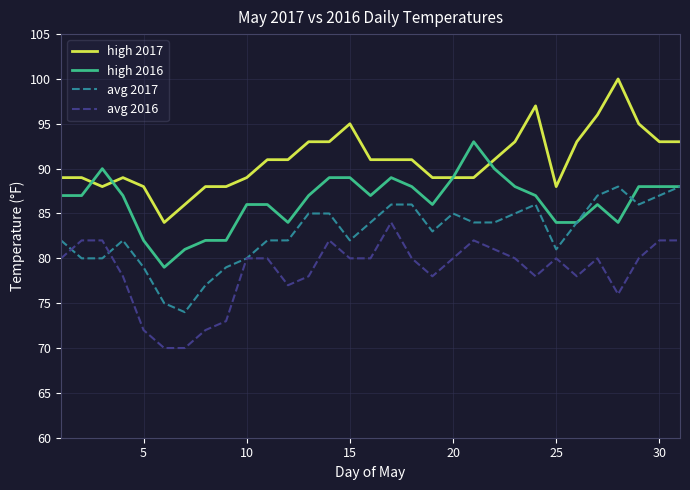

True or false: avg 2017 and high 2017 cross at least once.

False